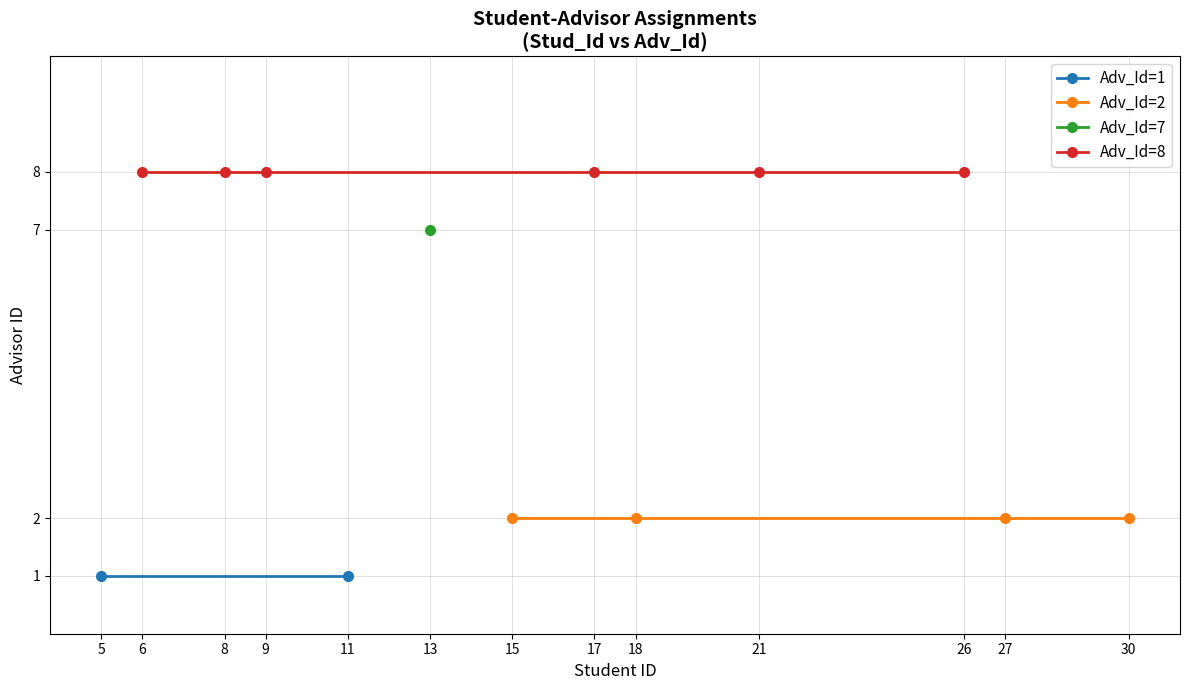

What is the sum of the Adv_Id=7 values at 6 and 30?

14